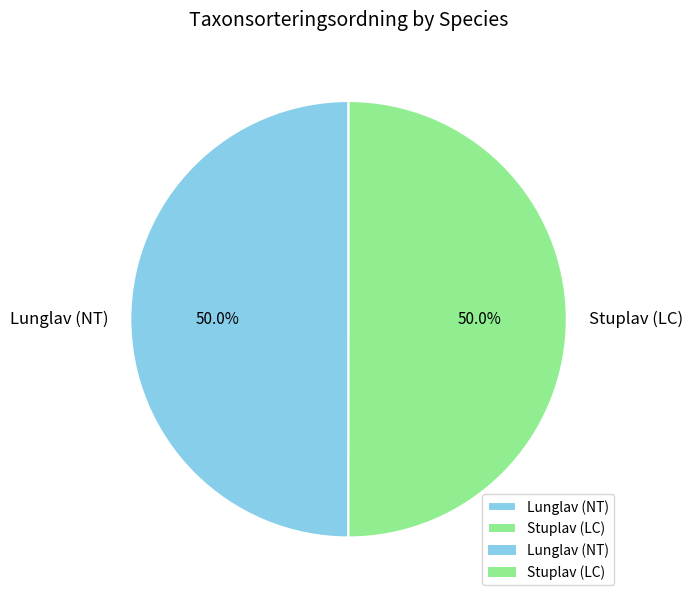

Combined, do Lunglav (NT) and Stuplav (LC) account for over 50%?

Yes